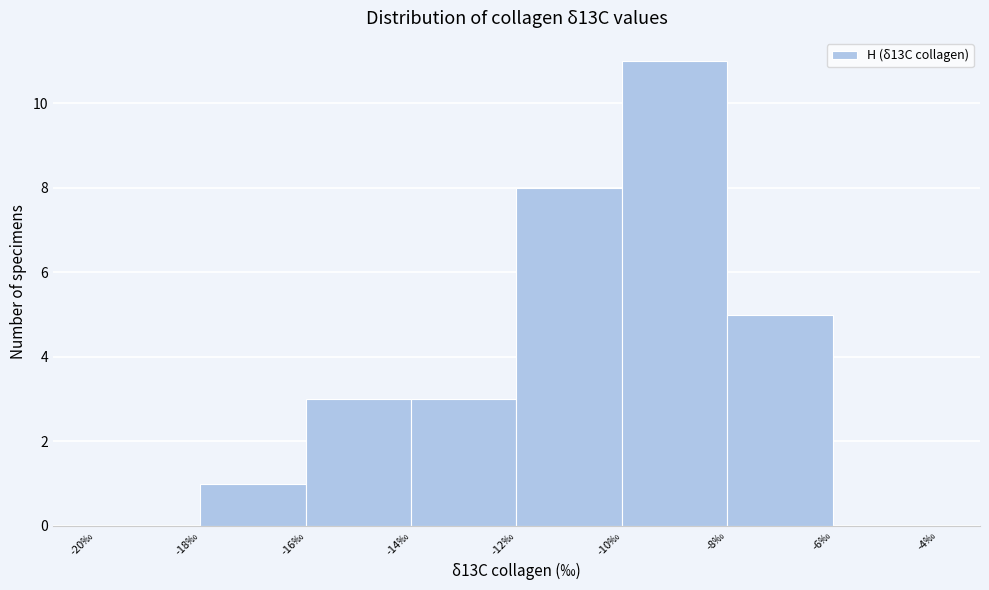

What is the height of the bar covering -18 to -16 on the x-axis? The values are not printed on the chart, so give them approximately, as read against the axis.

1